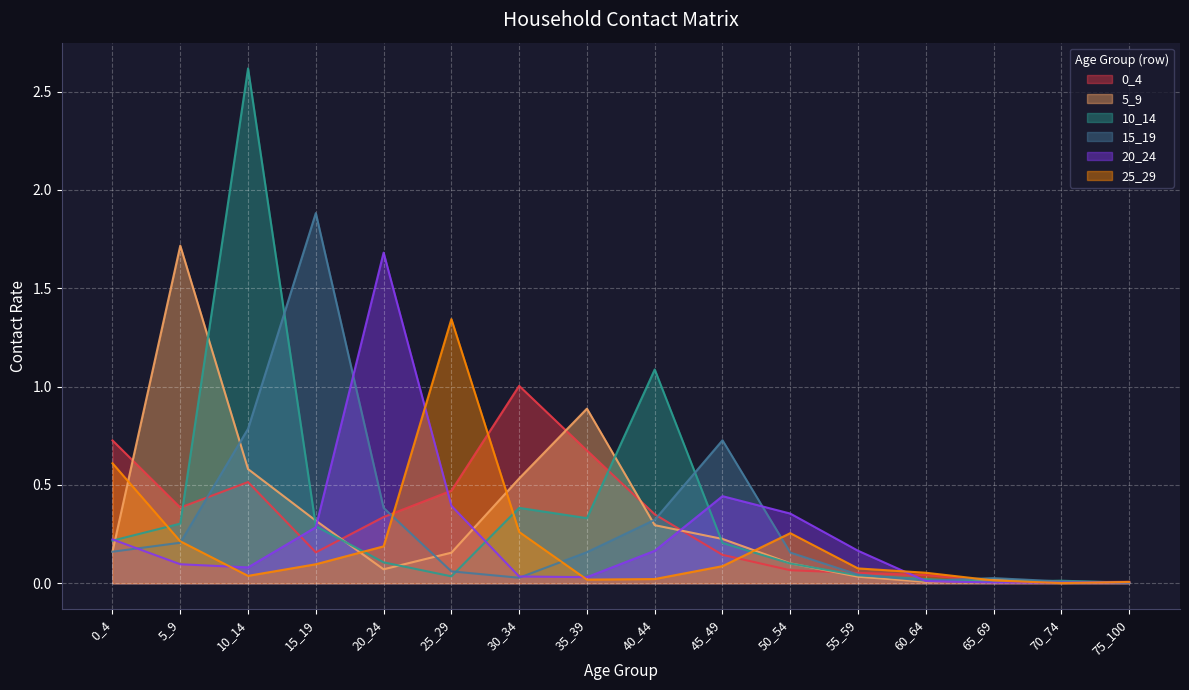

What is the value of the 25_29 point at the 6th from the left?

1.3